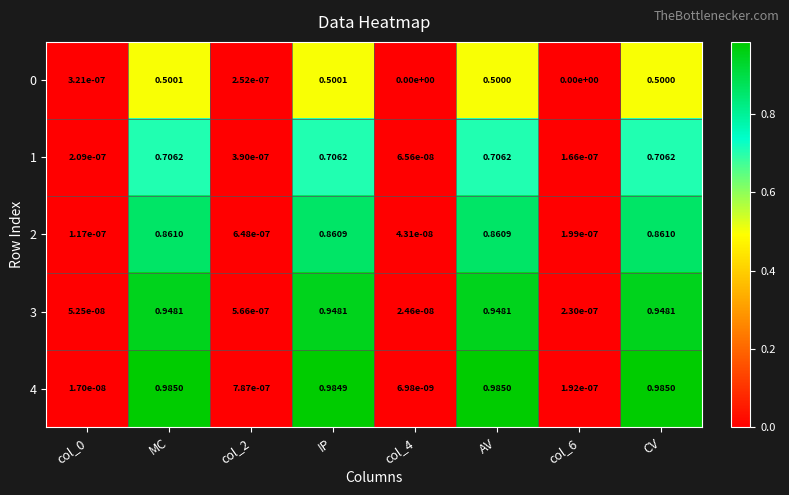

At which category is the sum across all series the highest?

MC